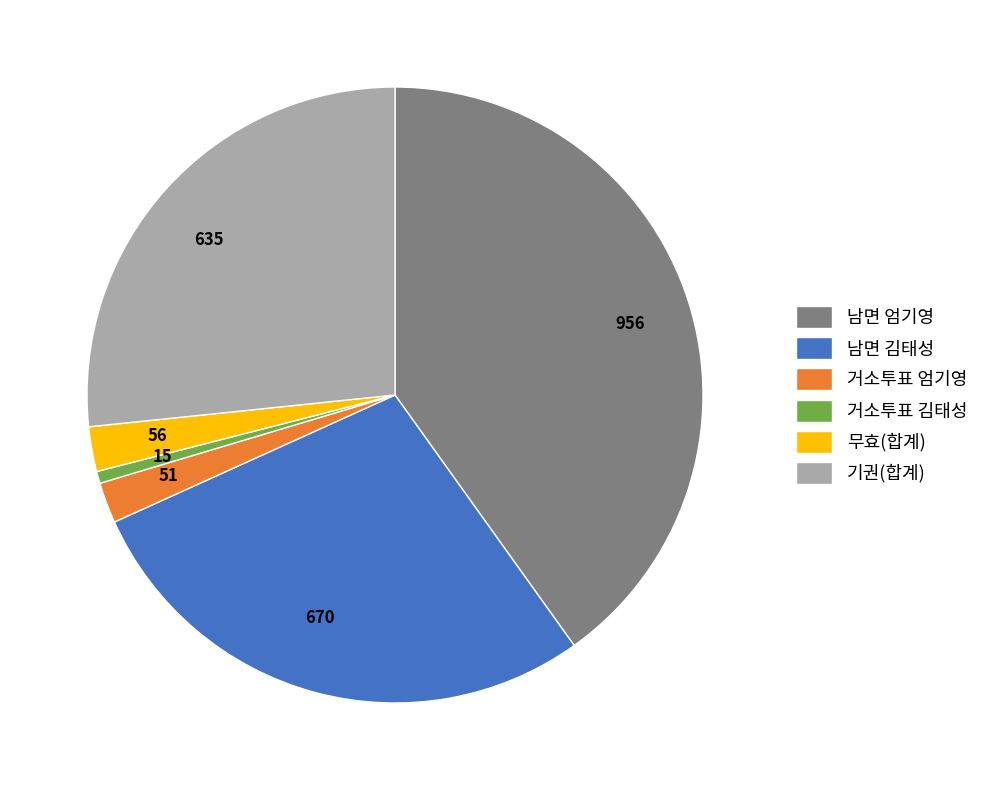

Is there any slice that represents more than half of the pie?

No